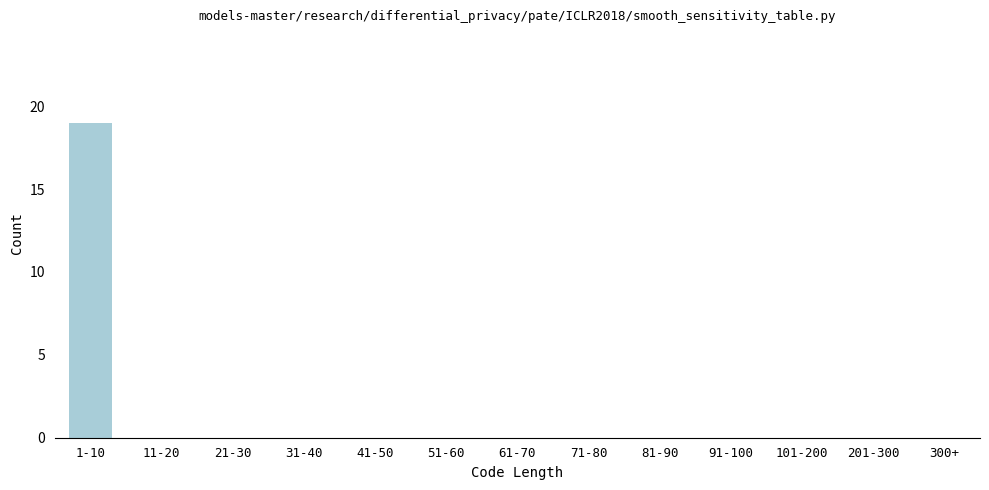

Reading left to right, what are all the values shown in this chart?

1-10=19	11-20=0	21-30=0	31-40=0	41-50=0	51-60=0	61-70=0	71-80=0	81-90=0	91-100=0	101-200=0	201-300=0	300+=0